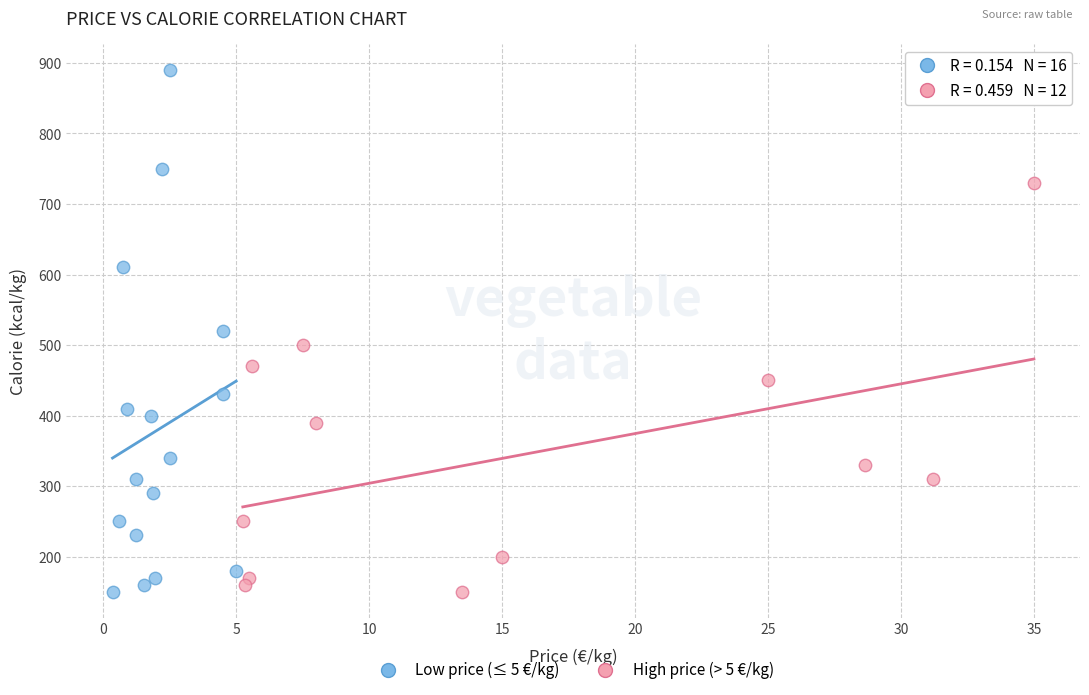

Which series reaches the maximum Y coordinate?

Low price (≤ 5 €/kg)